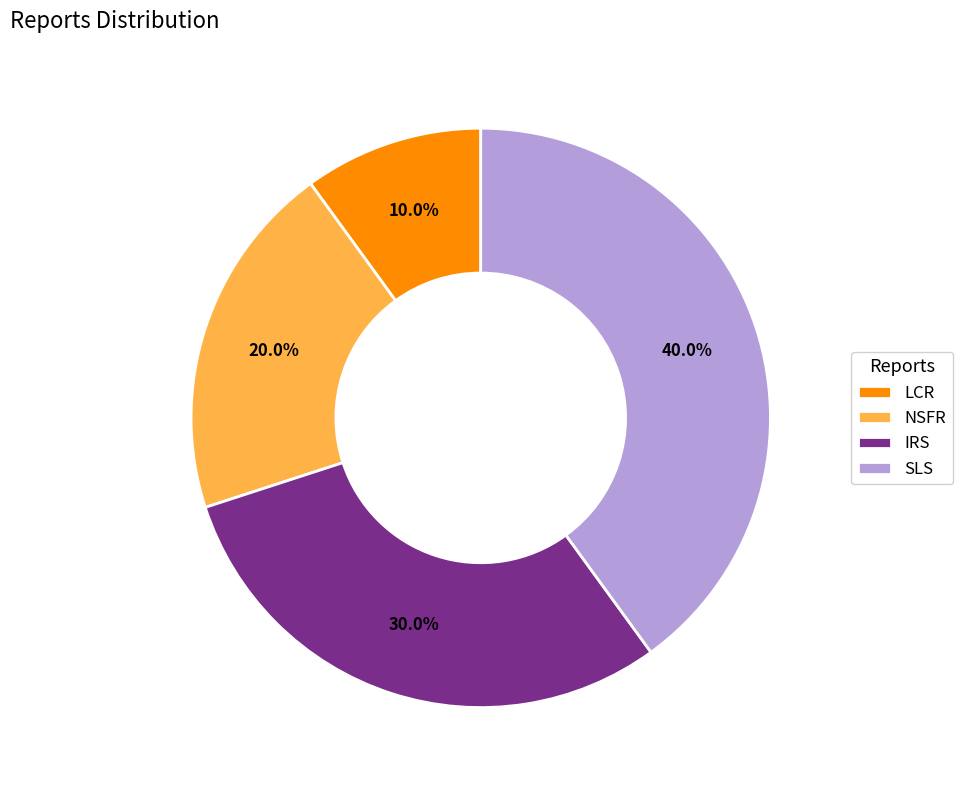

To the nearest percent, what is the difference between the largest and smallest slice percentages?

30%